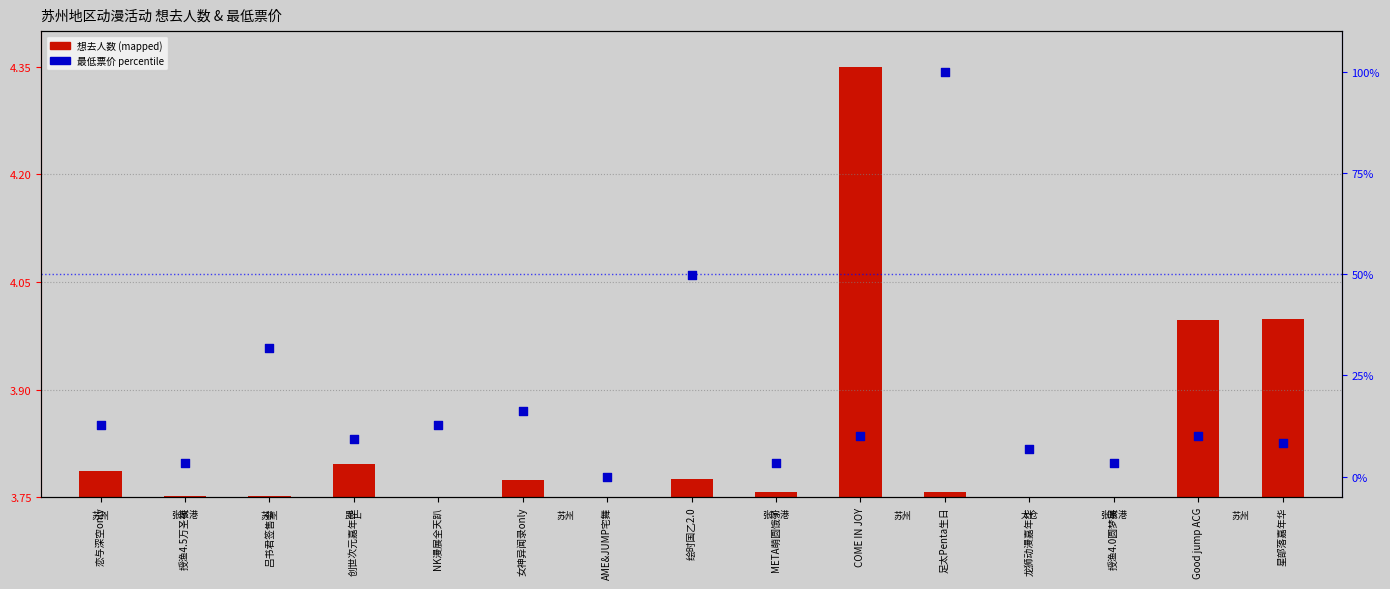

Which series contains the lowest Y value?

想去人数 (mapped)